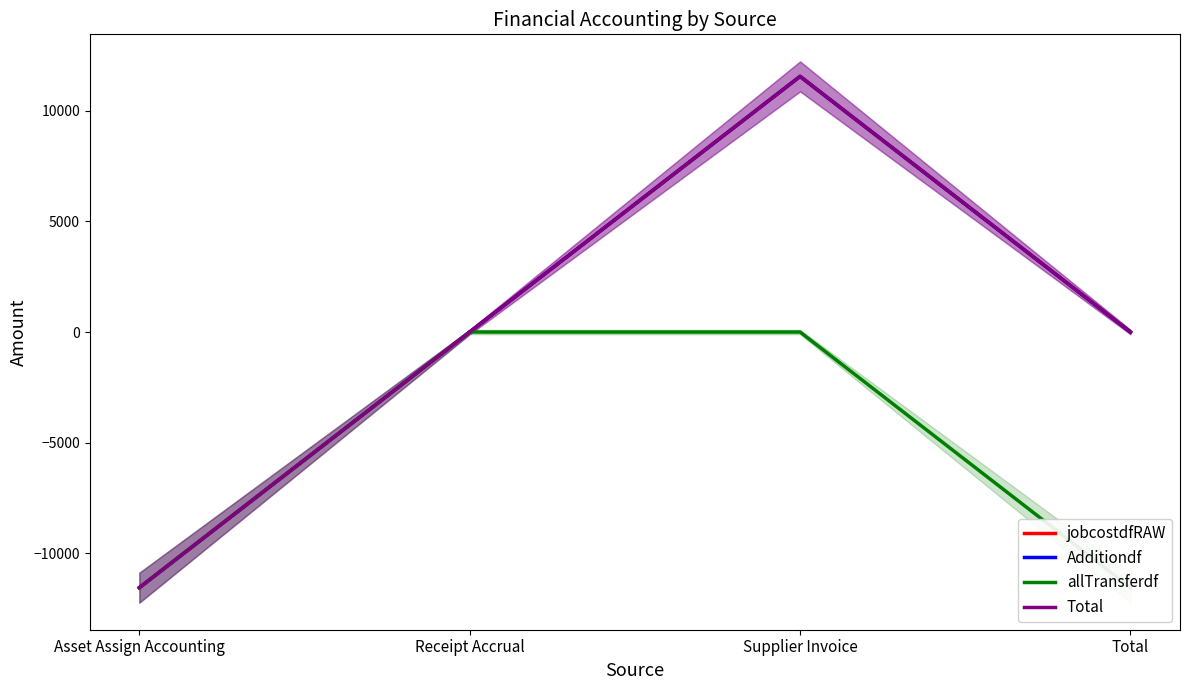

At which category does the chart reach its peak across all series?

Supplier Invoice